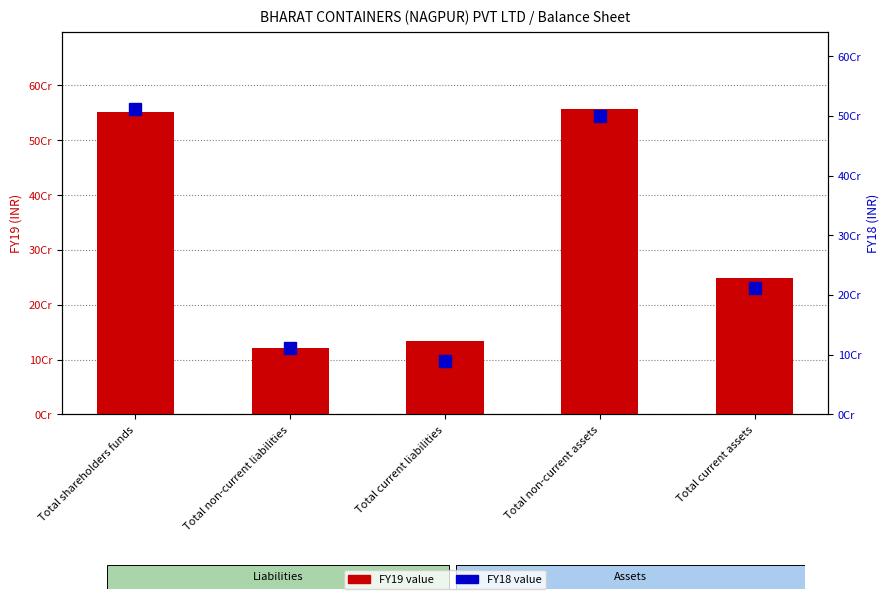

What is the difference between the maximum and minimum values in the FY19 series?

436143904